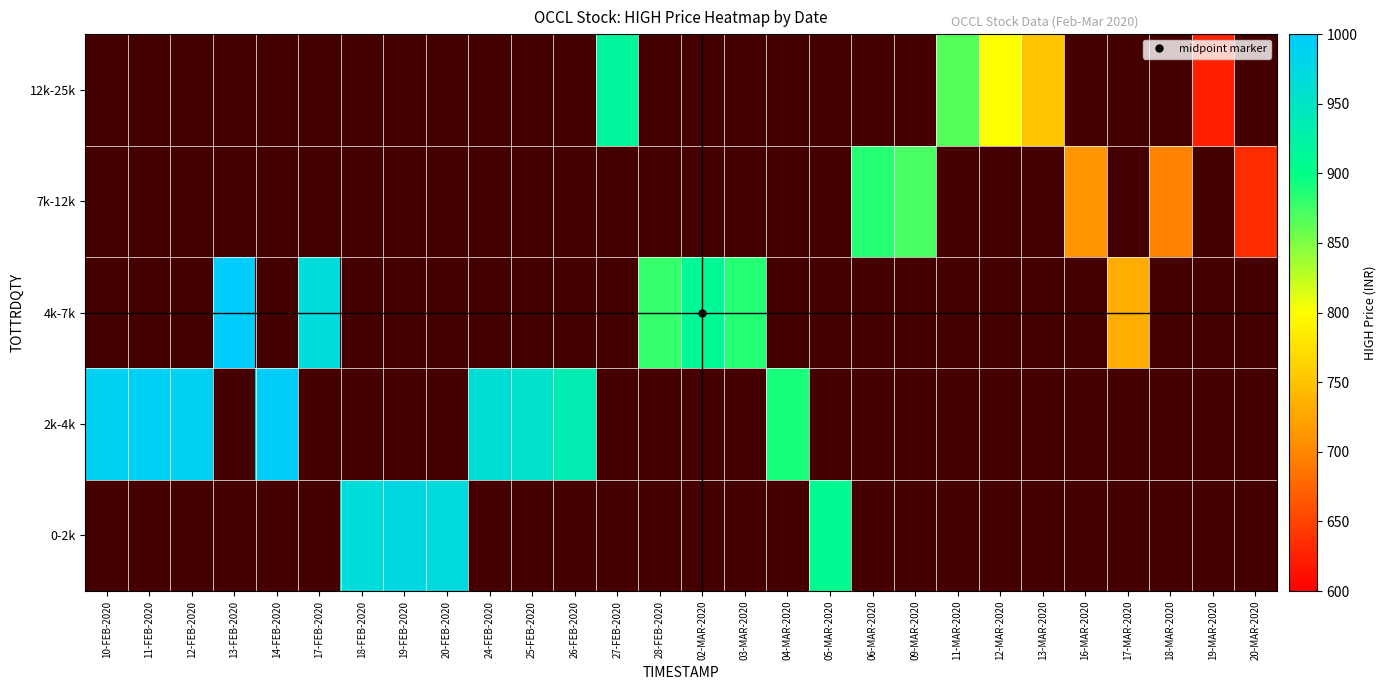

Between 27-FEB-2020 and 18-FEB-2020, which is larger?

18-FEB-2020